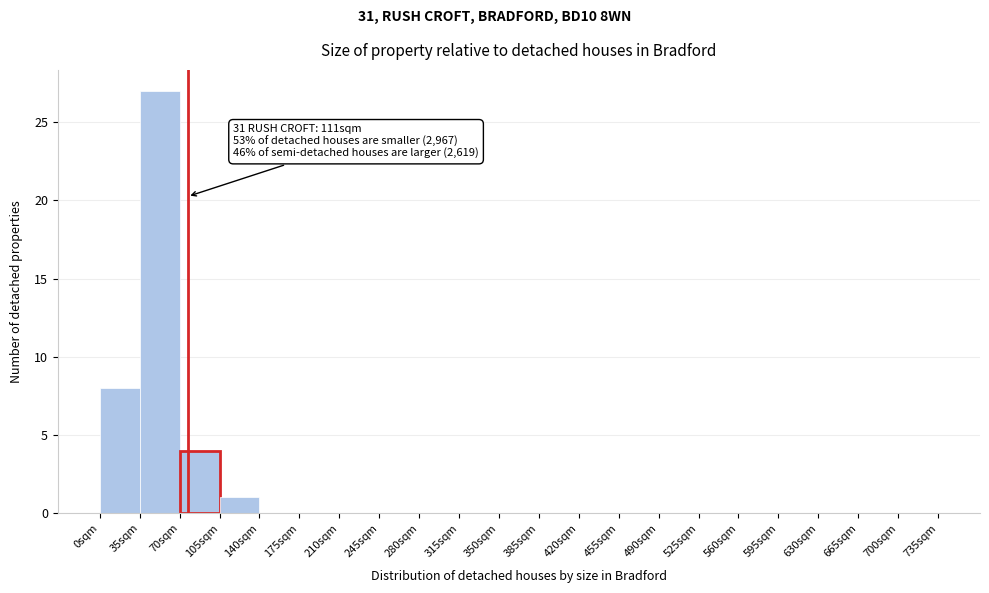

Which range on the x-axis has the tallest bar?

35 to 70